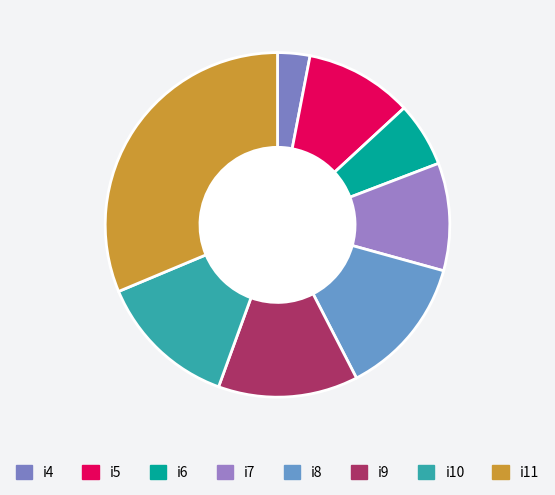

To the nearest percent, what is the combined percentage of i5 and i4?

13%